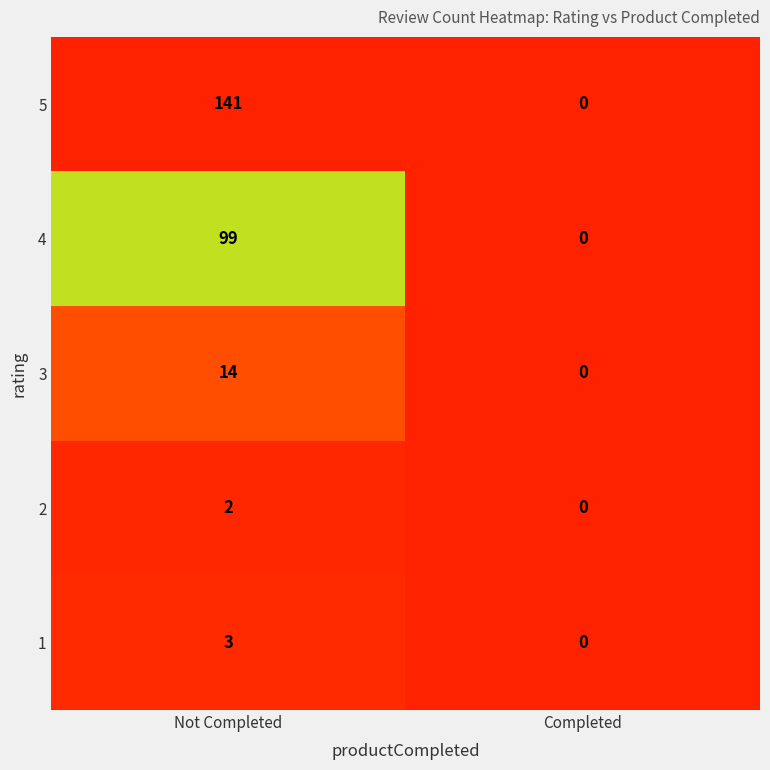

List the series in order of their peak value, highest first.

5, 4, 3, 1, 2